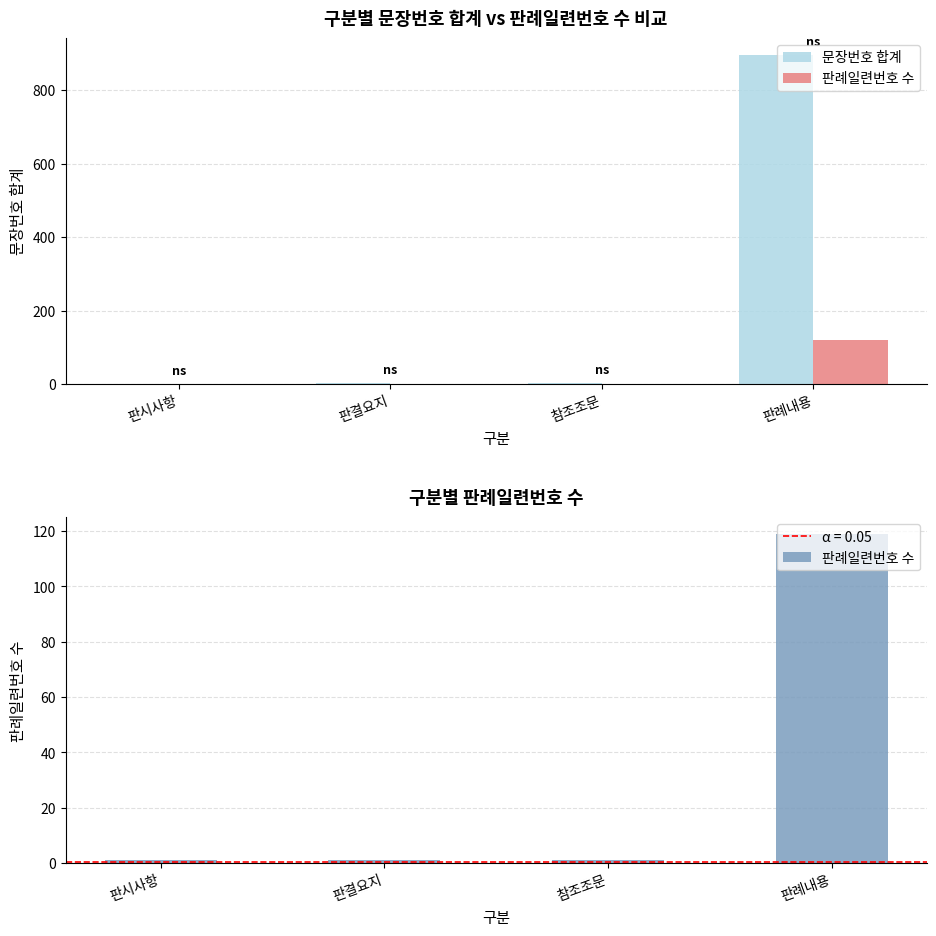

True or false: 문장번호 합계 has a value of 2 at 판결요지.

True